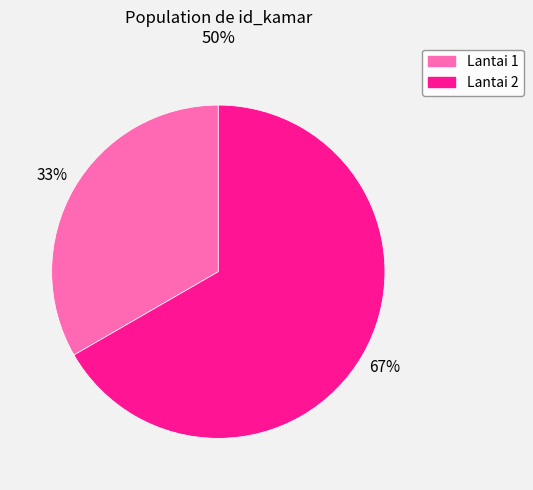

Combined, do Lantai 2 and Lantai 1 account for over 50%?

Yes